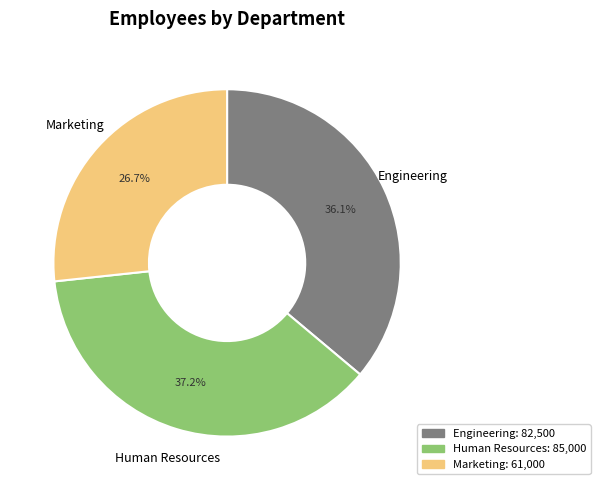

How many slices are in this pie chart?

3